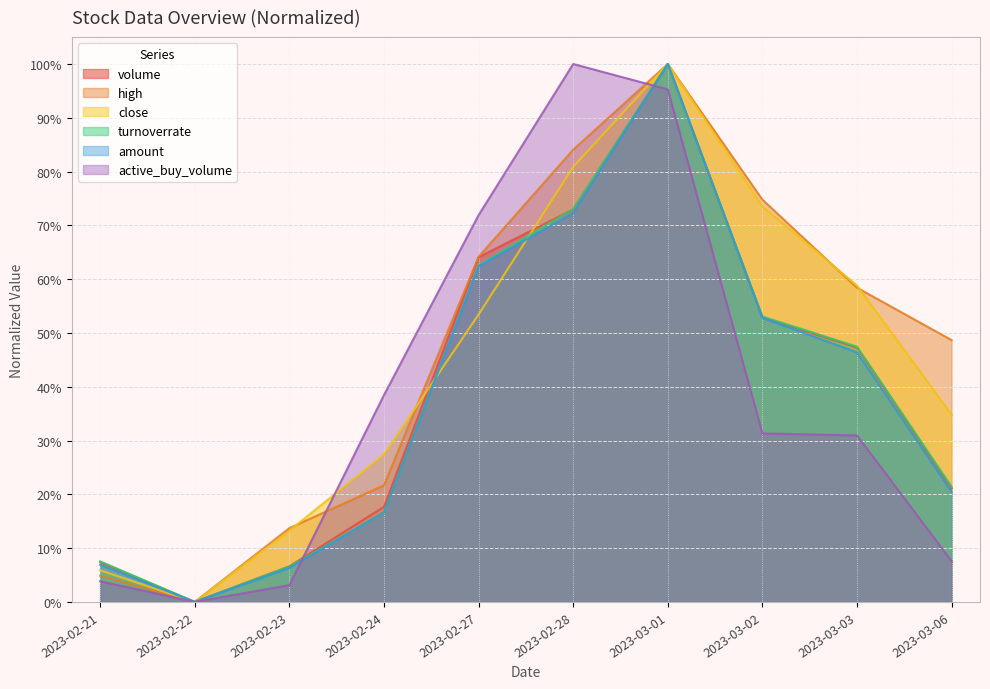

At which label is turnoverrate closest to 0?

2023-02-22